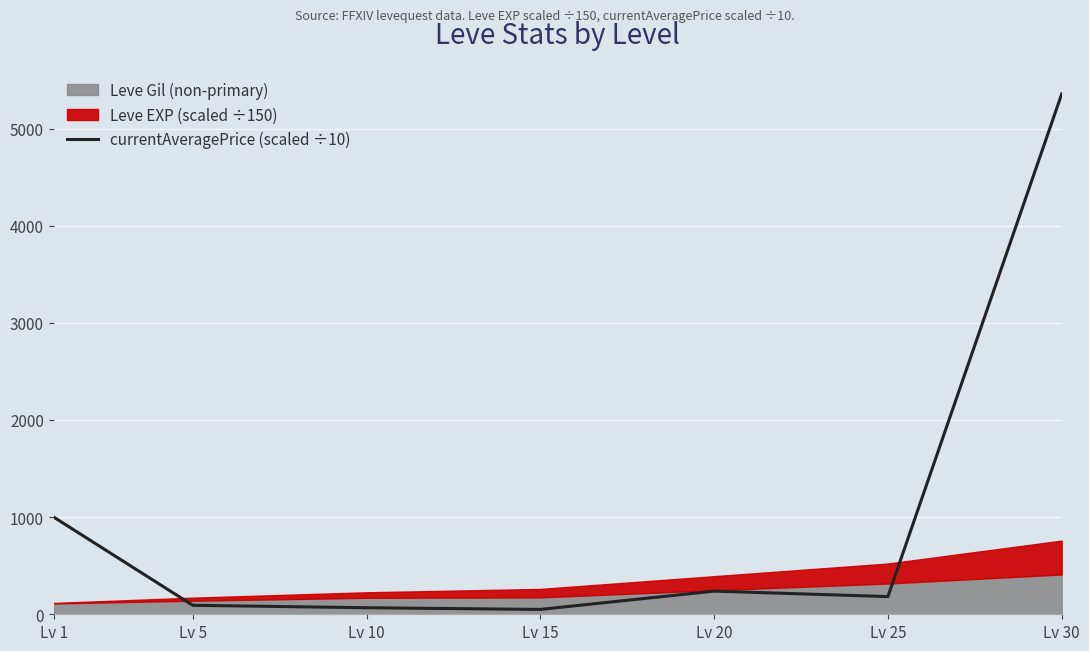

List the labels in order of value, smallest first.

Lv 15, Lv 10, Lv 5, Lv 25, Lv 20, Lv 1, Lv 30